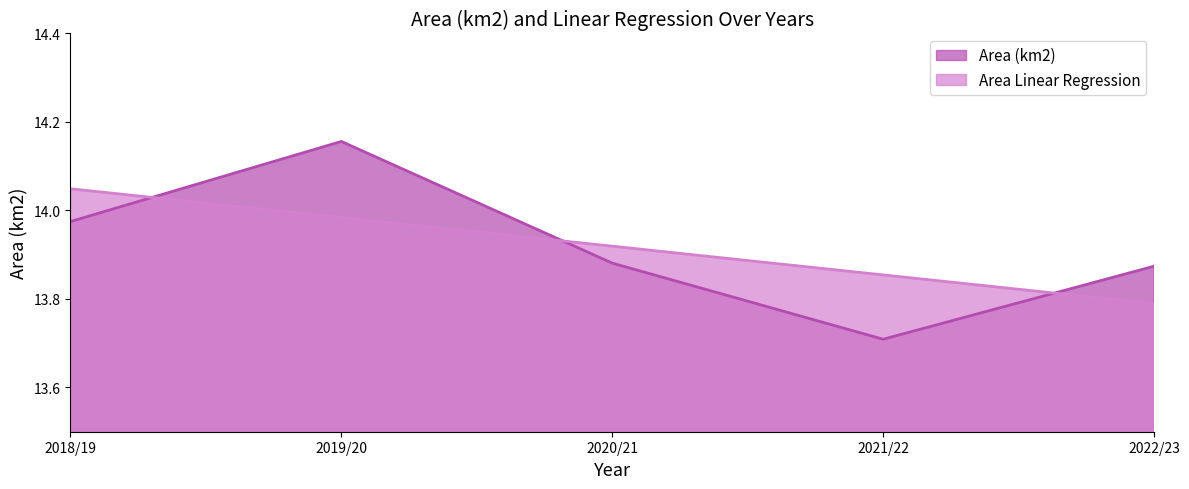

True or false: Area (km2) and Area Linear Regression intersect in this chart.

True